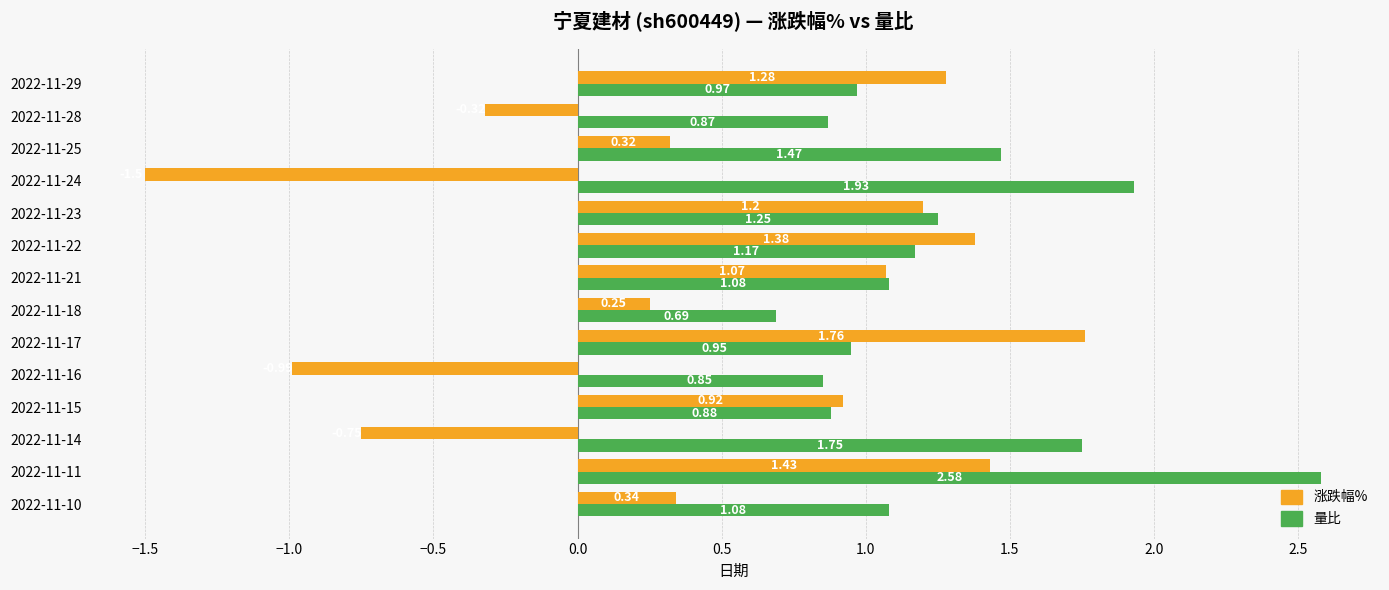

Rank the series by their average value, from highest to lowest.

量比, 涨跌幅%